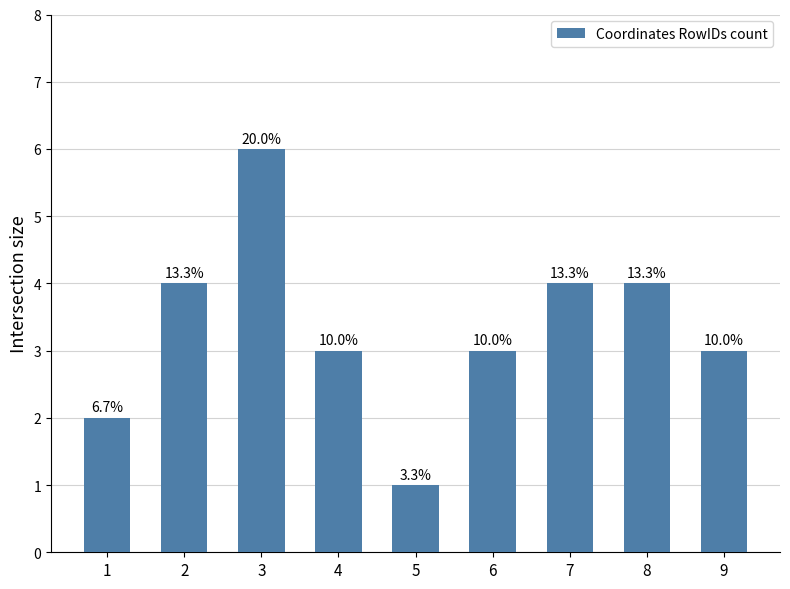

List the labels in order of value, smallest first.

5, 1, 4, 6, 9, 2, 7, 8, 3